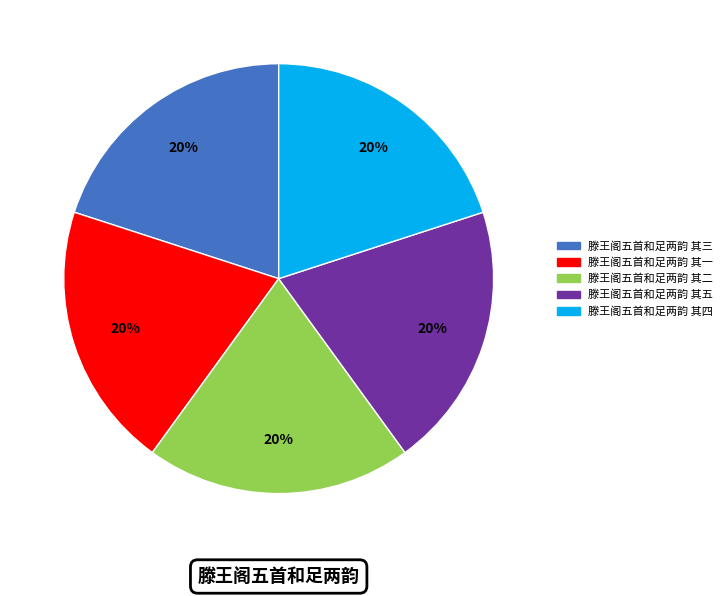

Count the number of slices in the pie.

5